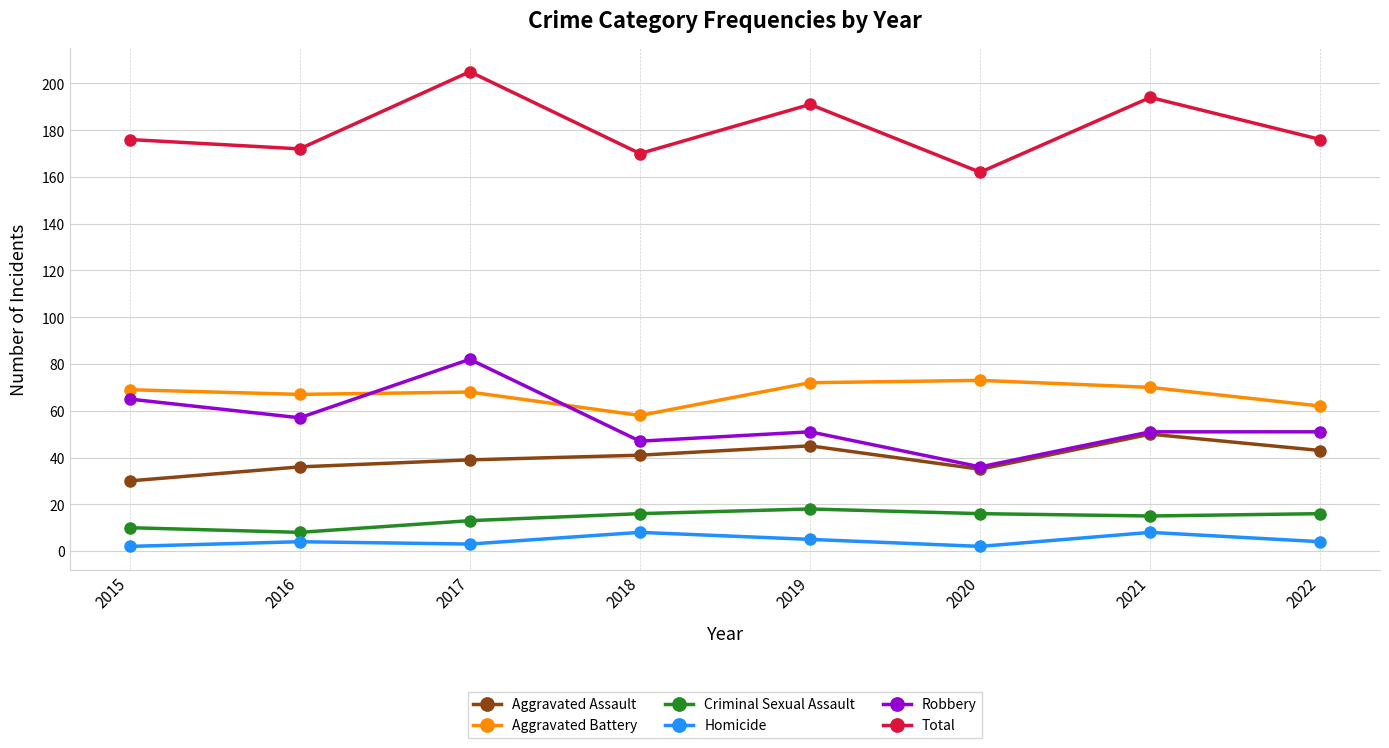

Reading right to left, transcribe all the data shown in this chart.

Aggravated Assault: 2022=43	2021=50	2020=35	2019=45	2018=41	2017=39	2016=36	2015=30
Aggravated Battery: 2022=62	2021=70	2020=73	2019=72	2018=58	2017=68	2016=67	2015=69
Criminal Sexual Assault: 2022=16	2021=15	2020=16	2019=18	2018=16	2017=13	2016=8	2015=10
Homicide: 2022=4	2021=8	2020=2	2019=5	2018=8	2017=3	2016=4	2015=2
Robbery: 2022=51	2021=51	2020=36	2019=51	2018=47	2017=82	2016=57	2015=65
Total: 2022=176	2021=194	2020=162	2019=191	2018=170	2017=205	2016=172	2015=176